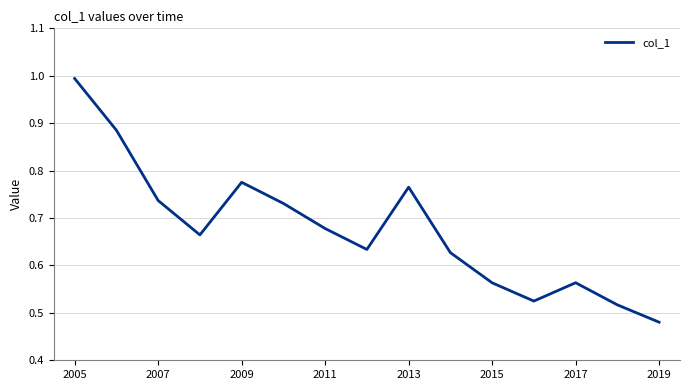

What is the maximum value shown in the chart?

1.0